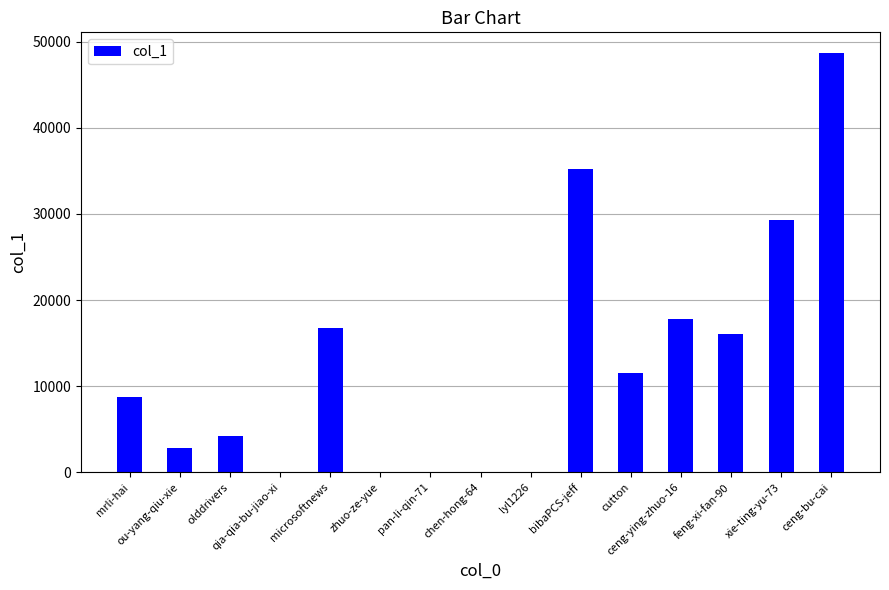

What is the maximum value shown in the chart?

48651